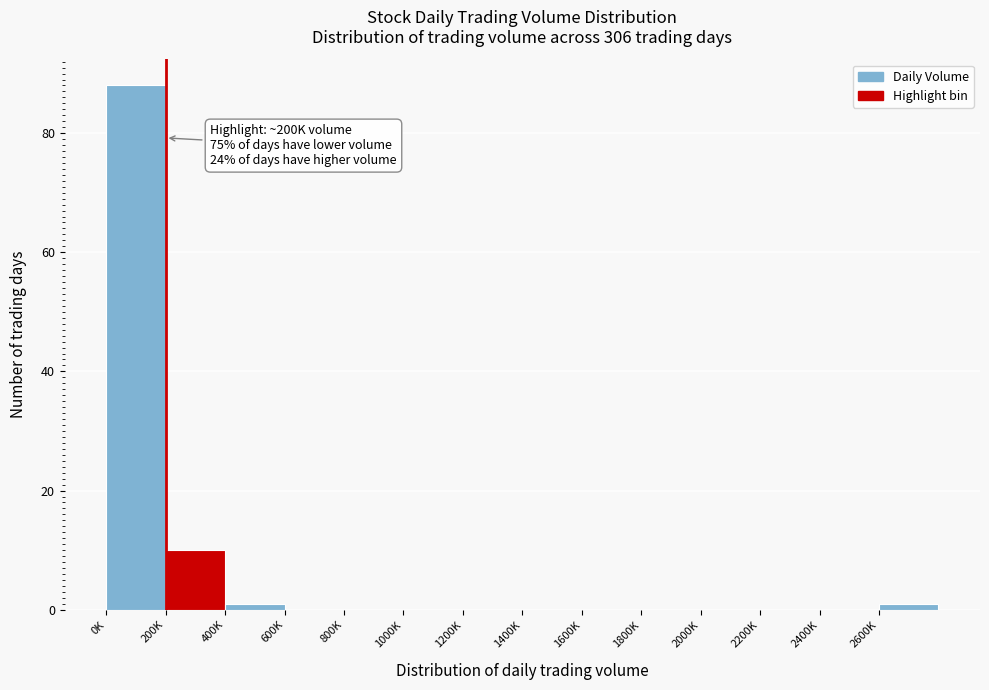

Reading left to right, what are all the values shown in this chart?

0K=88	200K=10	400K=1	600K=0	800K=0	1000K=0	1200K=0	1400K=0	1600K=0	1800K=0	2000K=0	2200K=0	2400K=0	2600K=1